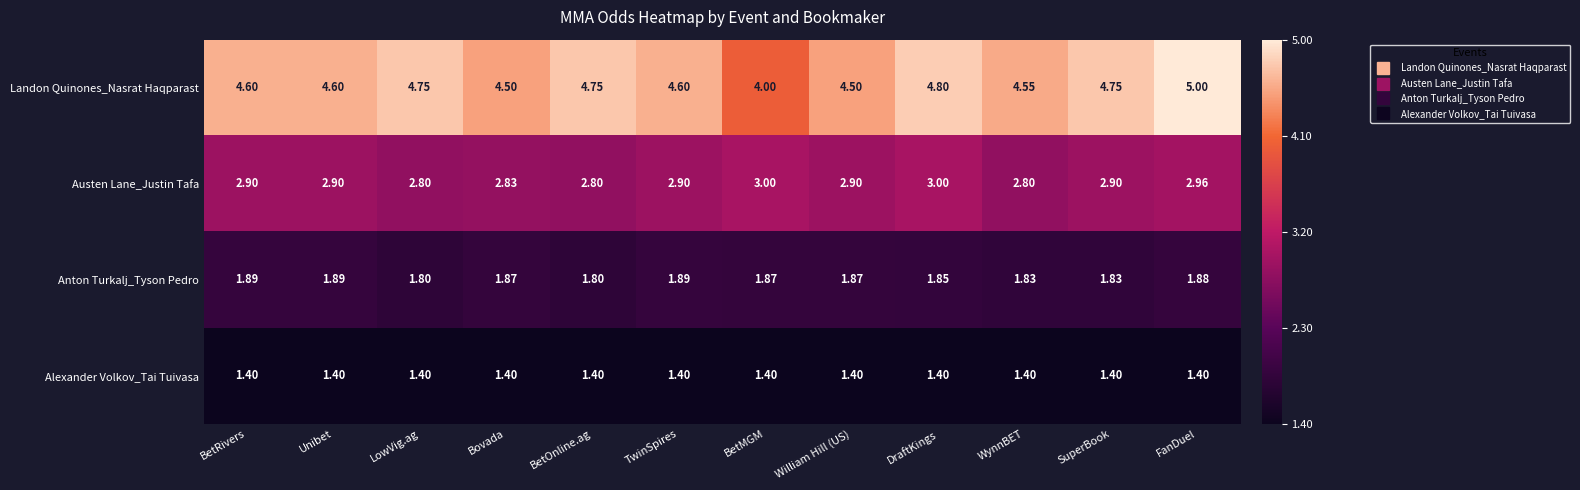

Which series has the largest range (max minus min)?

Landon Quinones_Nasrat Haqparast